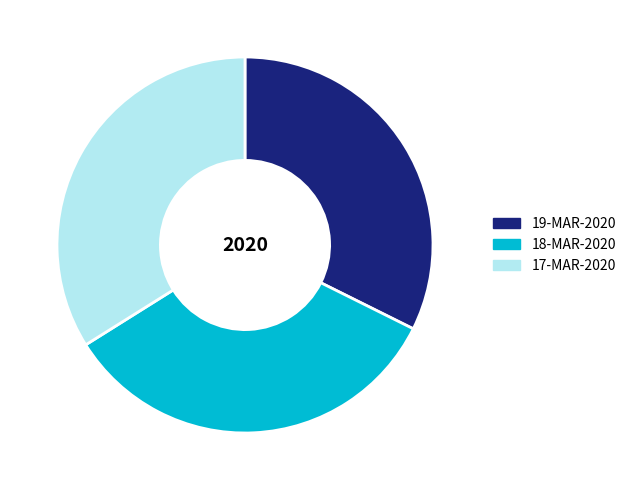

Combined, do 19-MAR-2020 and 18-MAR-2020 account for over 50%?

Yes